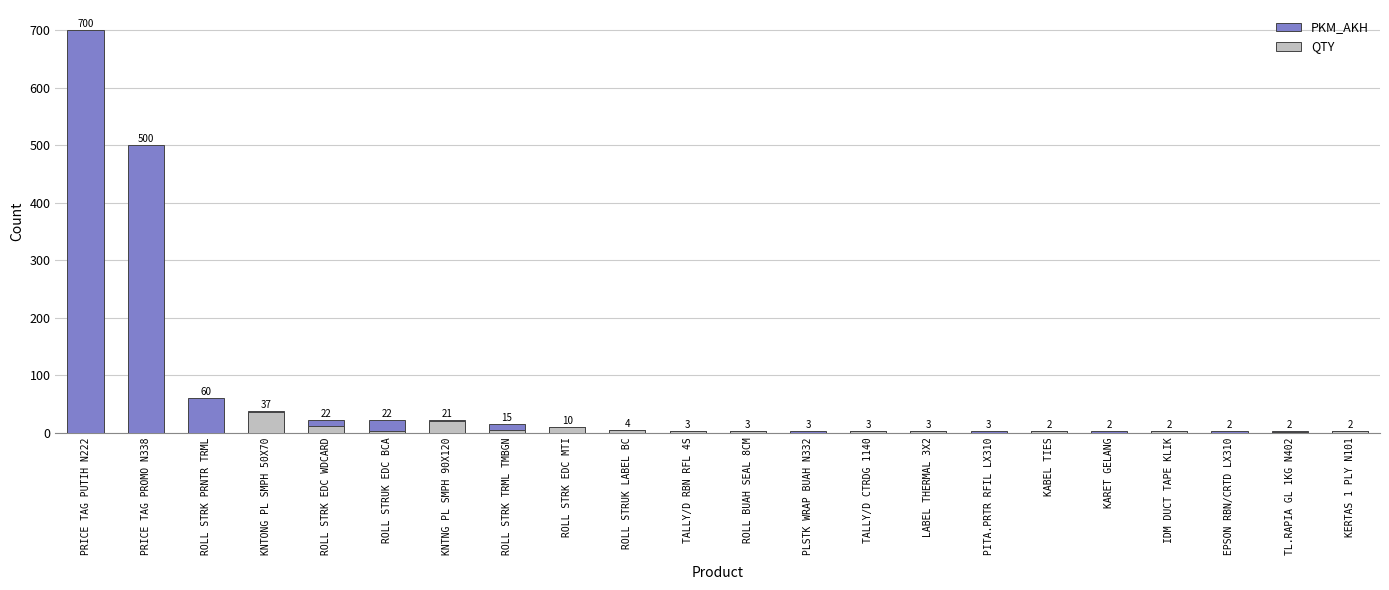

The value of QTY at IDM DUCT TAPE KLIK is 2. True or false?

True